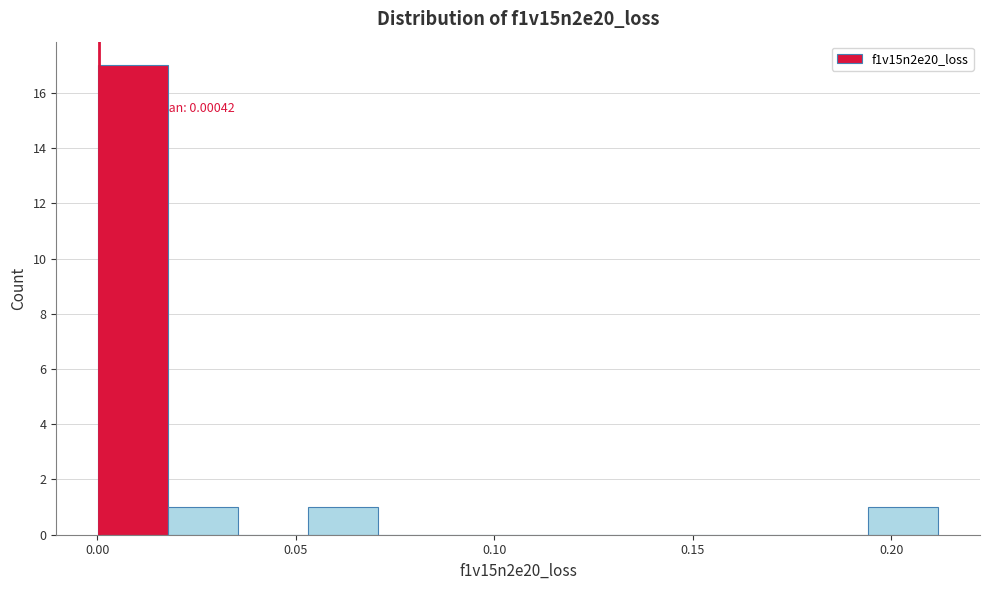

Around what value on the x-axis is the tallest bar? Give the approximate position of its centre, as read against the axis.

0.010